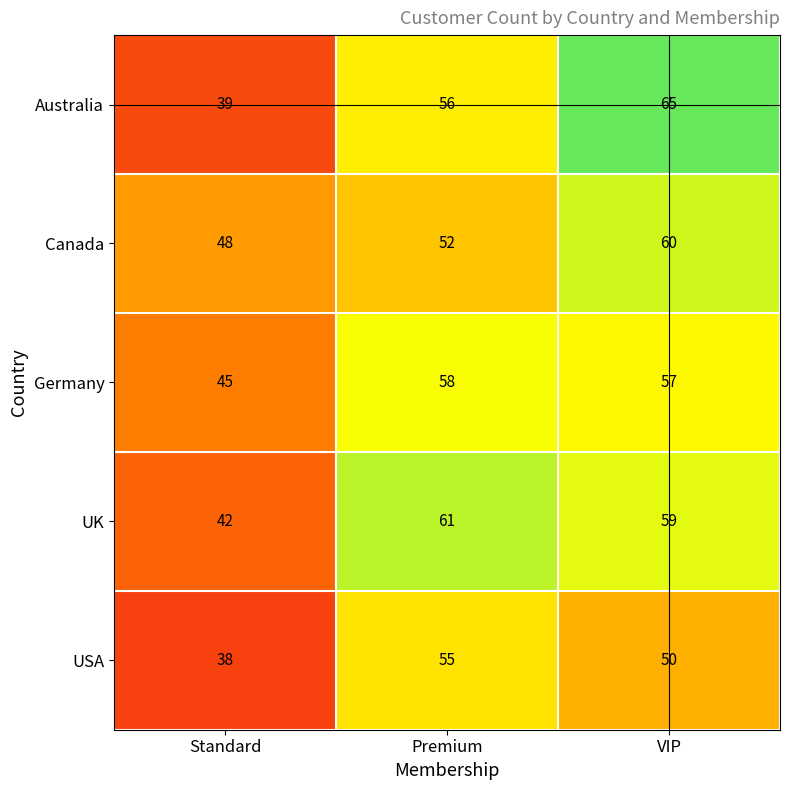

True or false: Canada has a value of 52 at Premium.

True